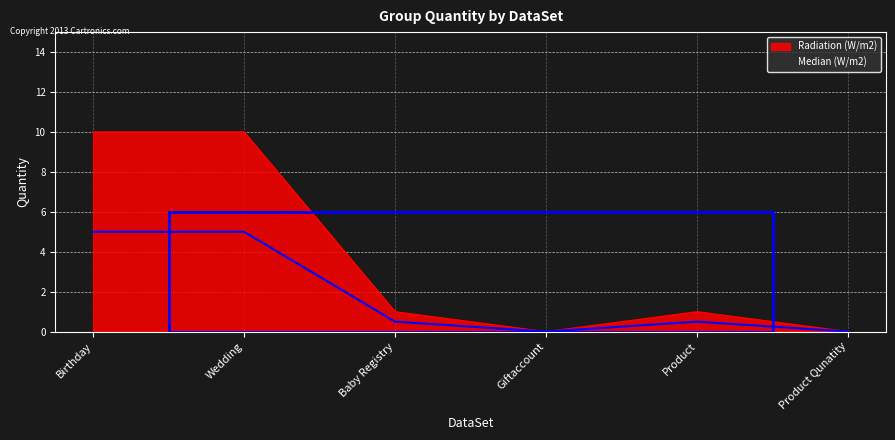

List the series in order of their overall mean, highest first.

Radiation (W/m2), Median (W/m2)